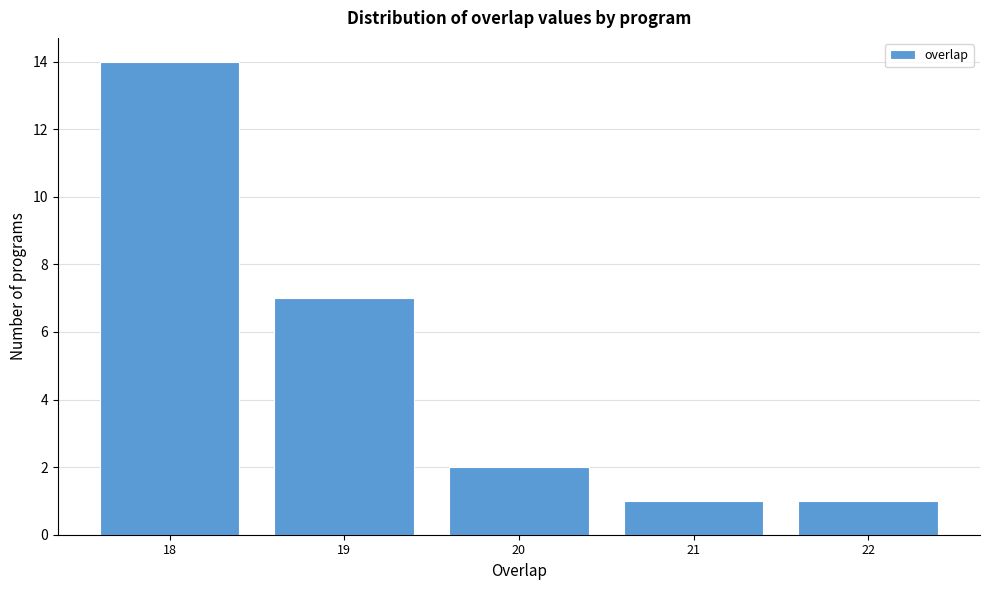

Over which range of the x-axis is the bar tallest?

17.5 to 18.5